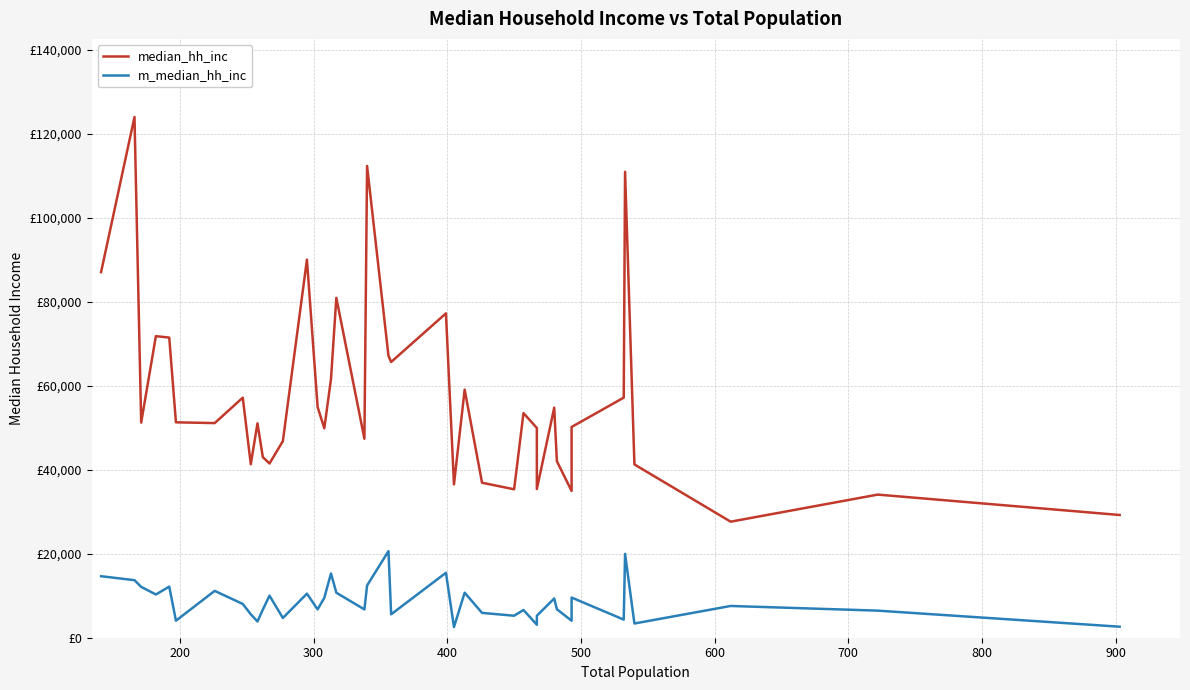

Is this an area chart (filled region under the line)?

No